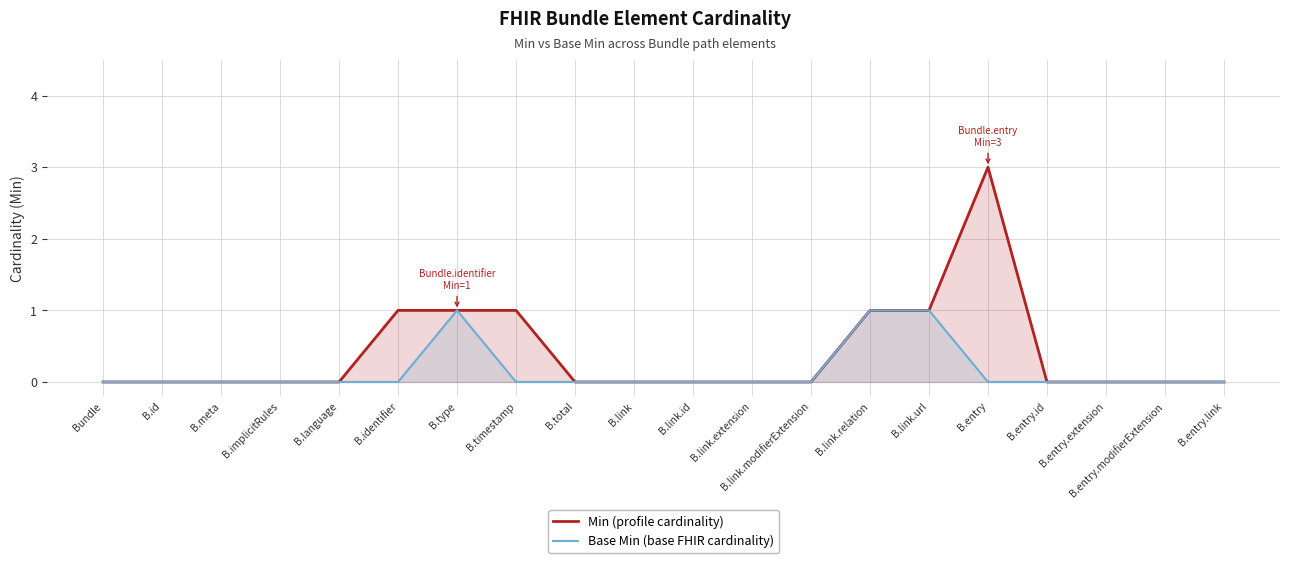

What is the total value across all series at B.link.relation?

2